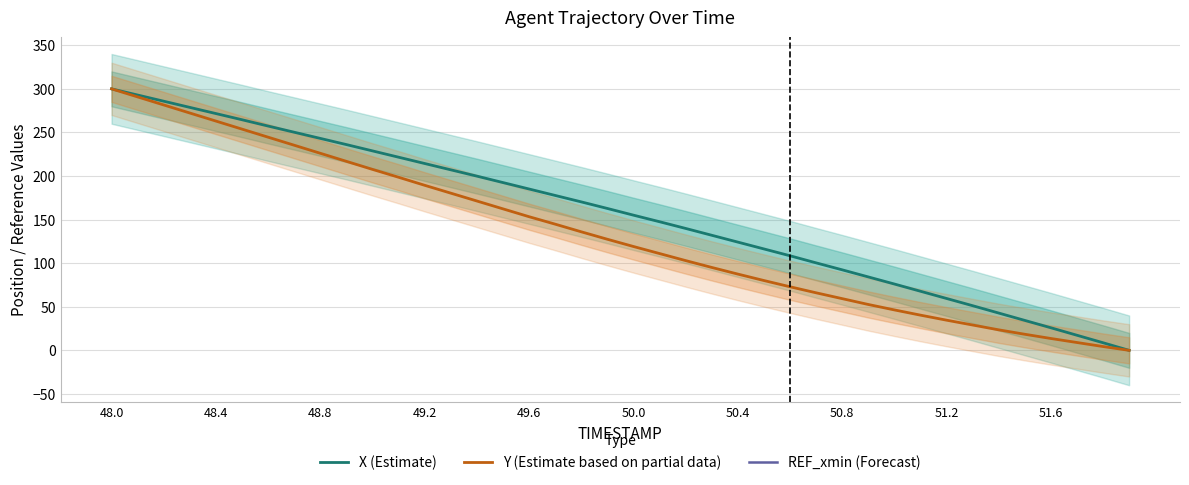

True or false: Y (Estimate based on partial data) and REF_xmin (Forecast) cross at least once.

False